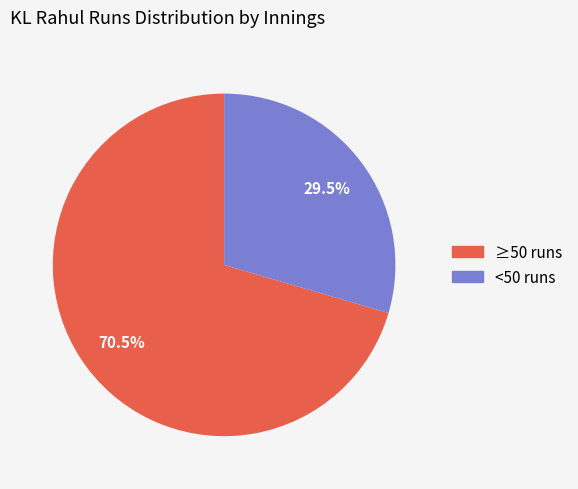

Is there any slice that represents more than half of the pie?

Yes